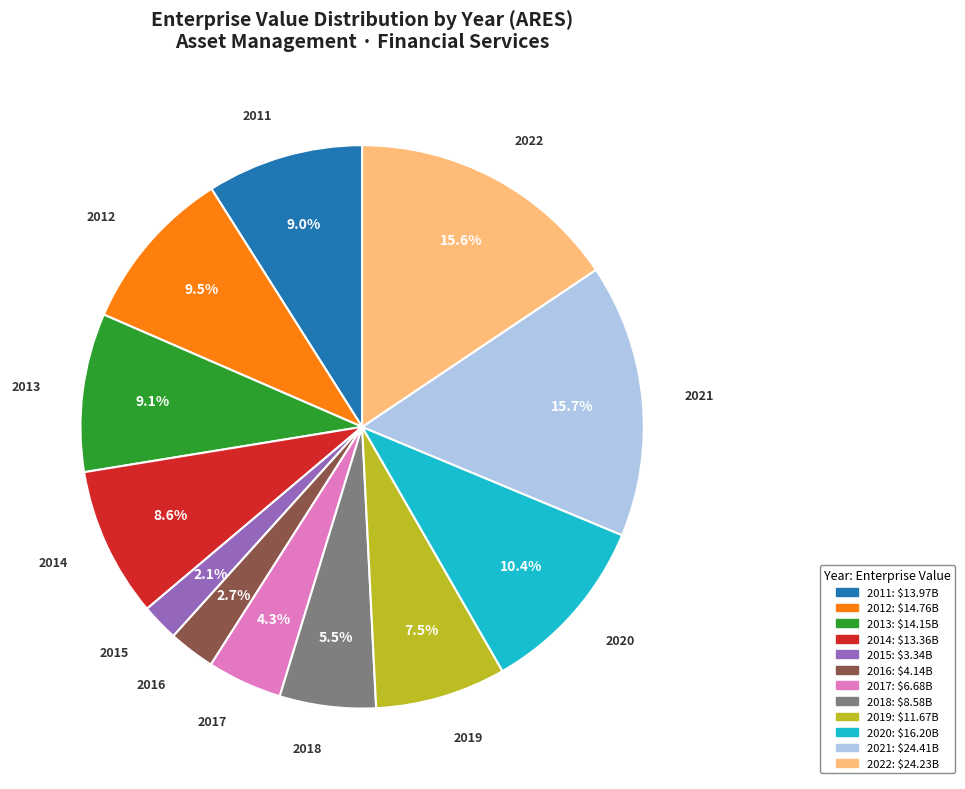

Is there any slice that represents more than half of the pie?

No